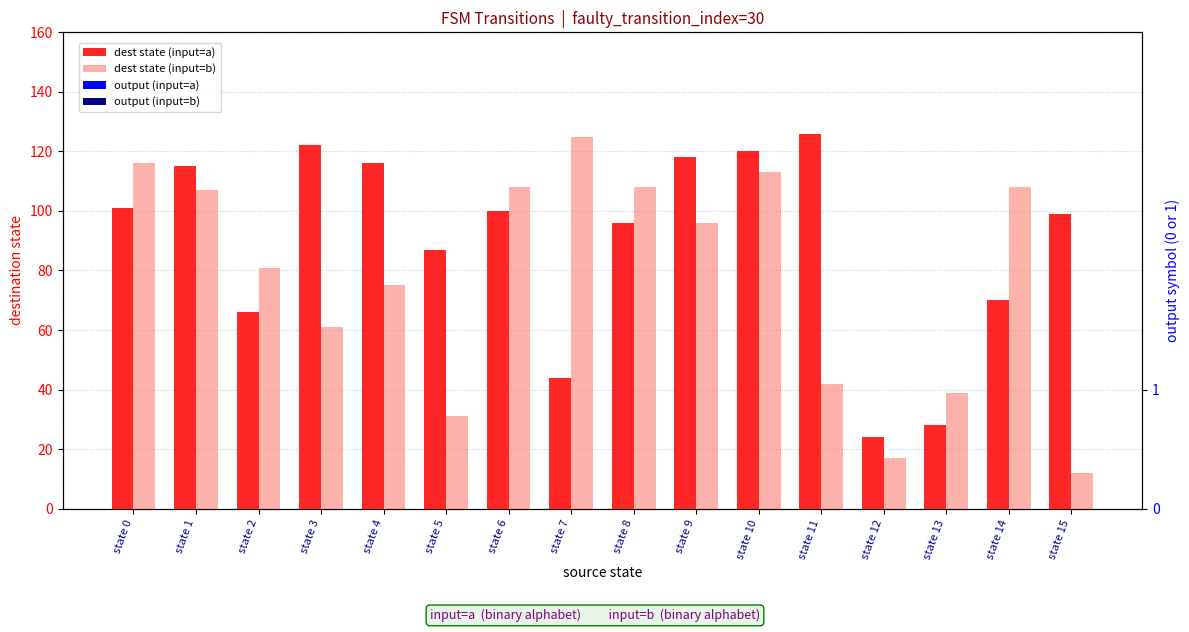

Which has a higher value, state 1 or state 10?

state 10